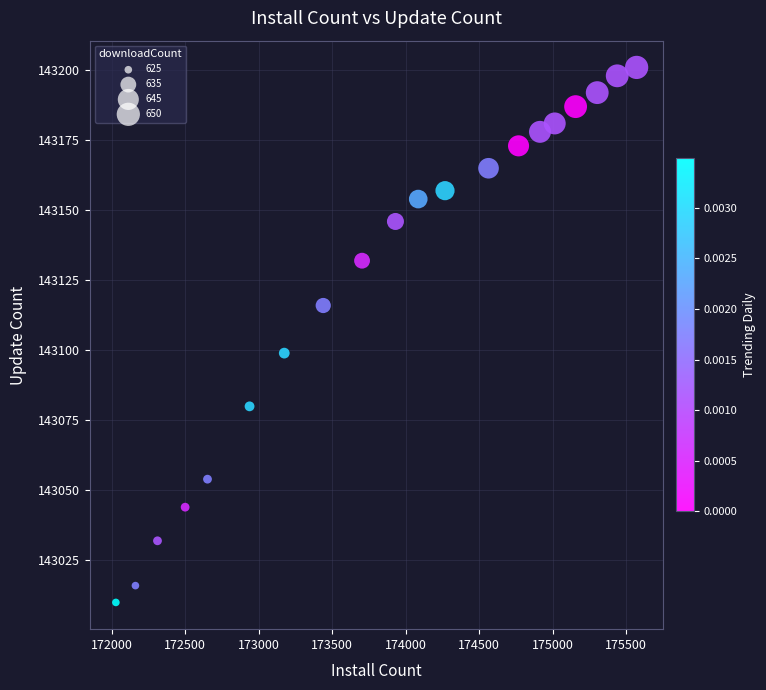

What Y value in the scatter plot is closest to 143105?

143099